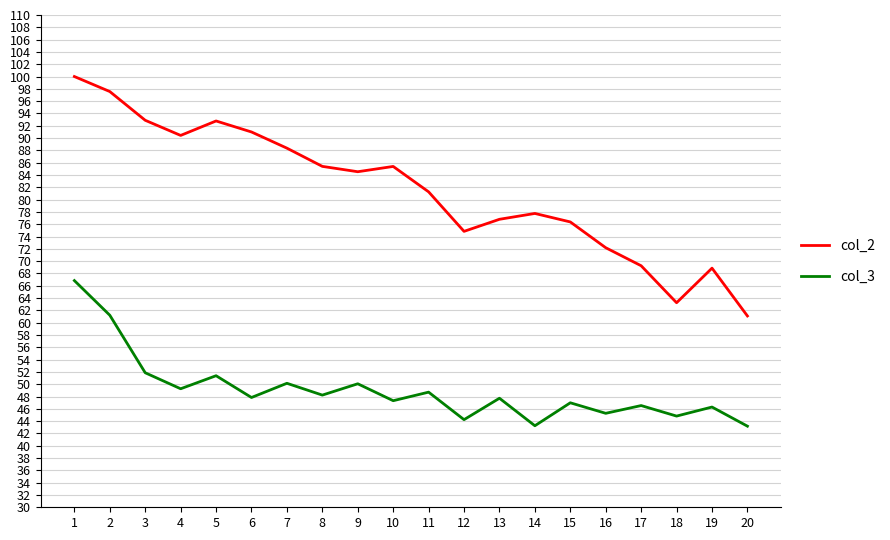

Which series has the largest range (max minus min)?

col_2